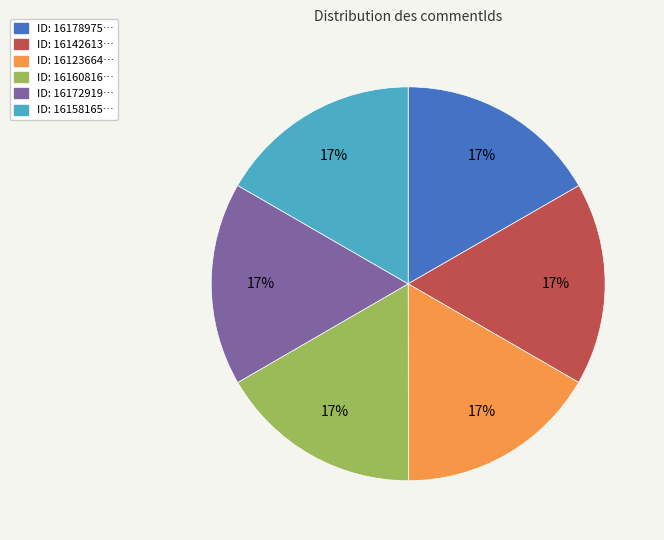

Do ID: 16160816… and ID: 16178975… together represent more than half of the pie?

No